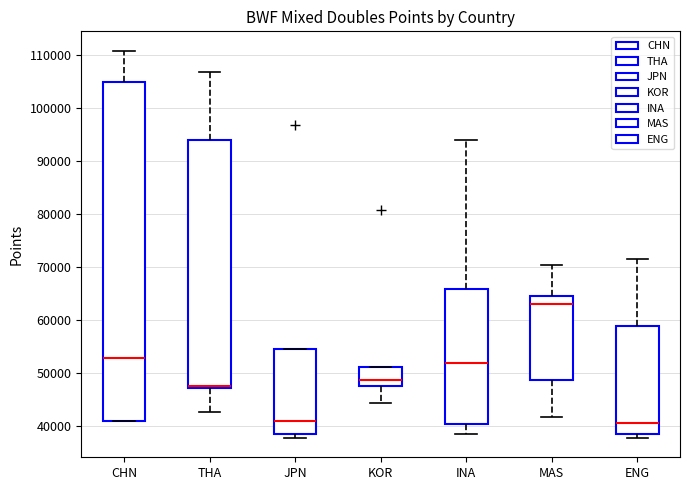

Where is the upper edge of the box for KOR on the y-axis? The values are not printed on the chart, so give them approximately, as read against the axis.

51000